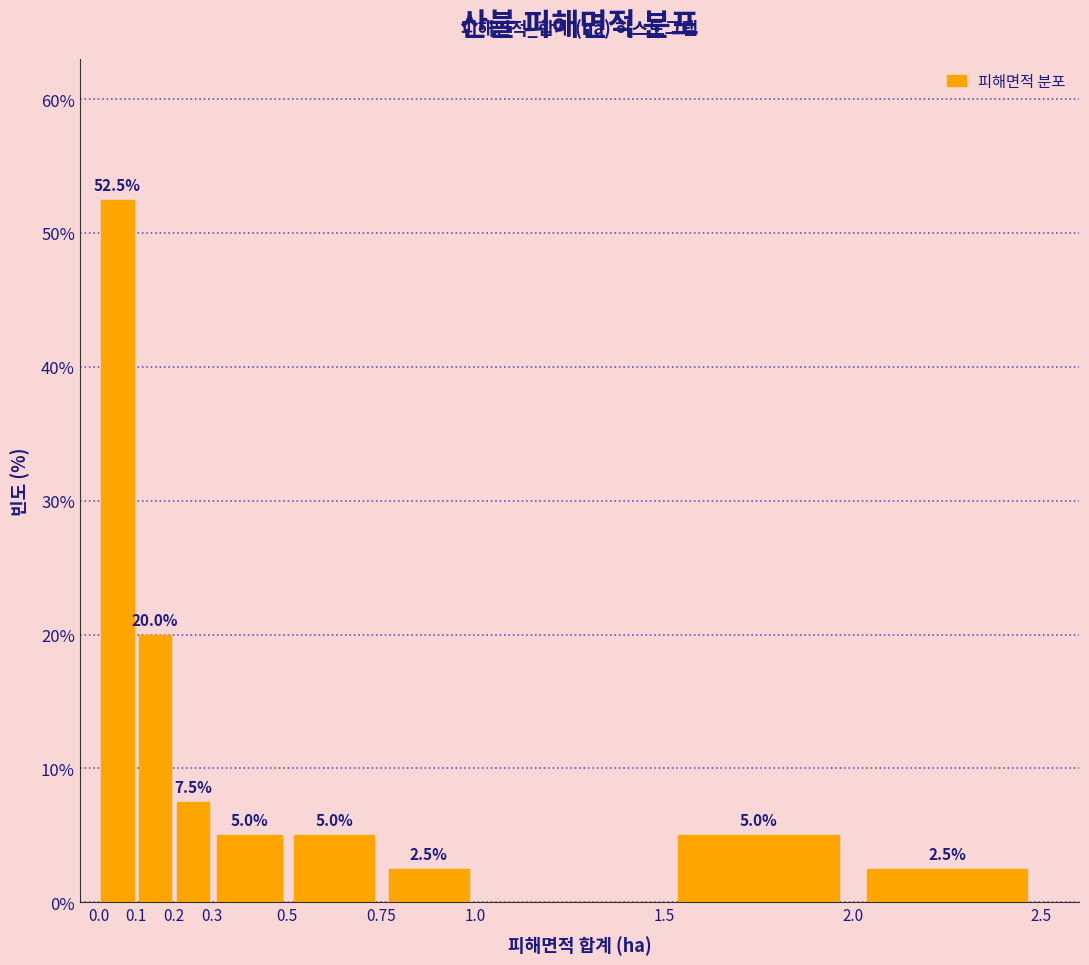

Over which range of the x-axis is the bar tallest?

0.0 to 0.1